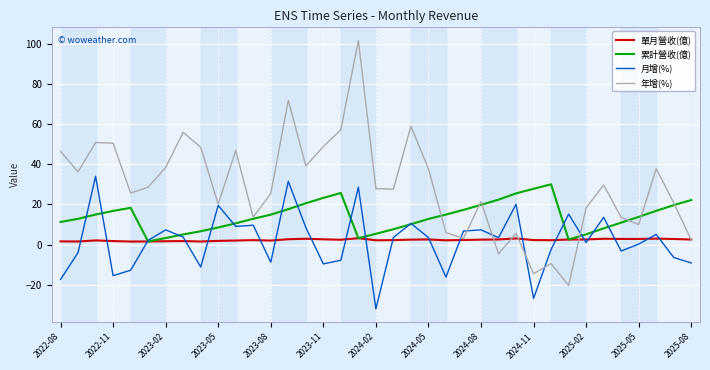

What are all the series names shown in the legend?

單月營收(億), 累計營收(億), 月增(%), 年增(%)